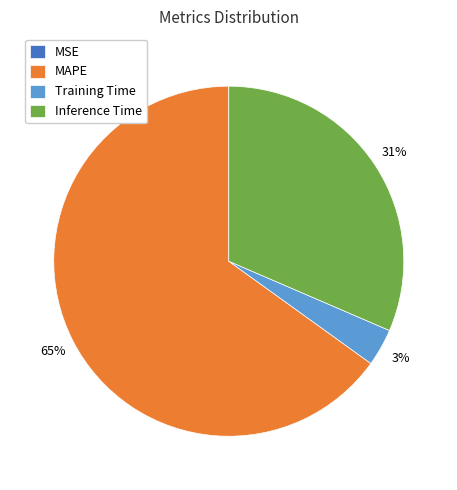

Which category has the biggest portion of the pie?

MAPE